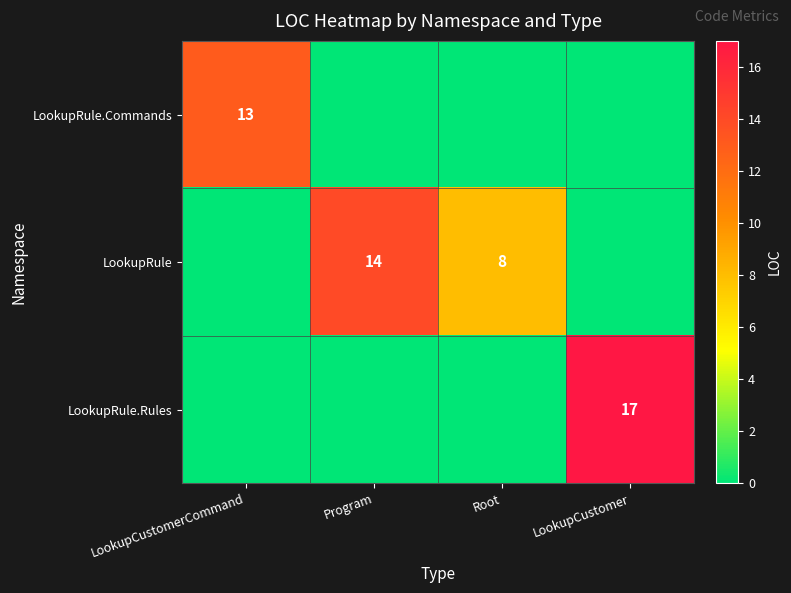

How many categories are shown in the chart?

4